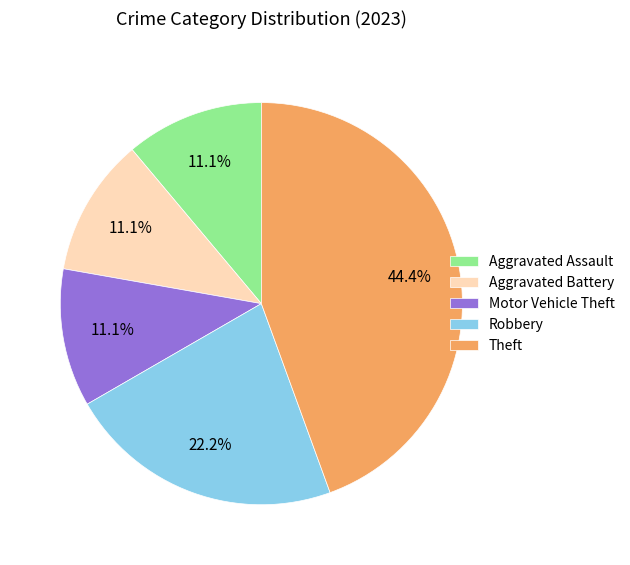

What percentage do Robbery and Aggravated Battery together represent?

33.3%